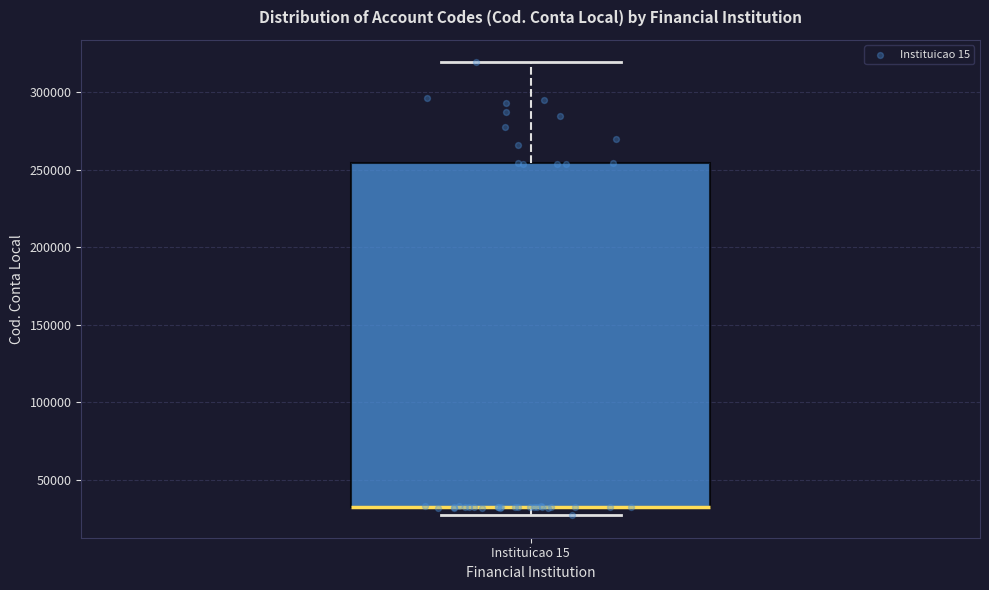

Read this box plot against the y-axis: the position of the median line, the range covered by the box, and the ends of both whiskers. The values are not printed on the chart, so give them approximately, as read against the axis.

median 30000 (drawn on the box's lower edge), box 30000 to 255000, whiskers 25000 to 320000